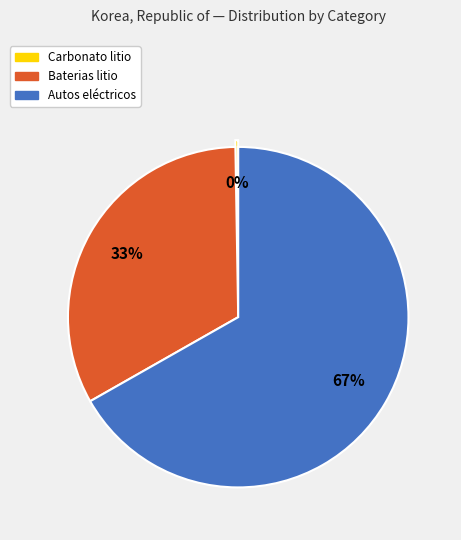

Which category has the biggest portion of the pie?

Autos eléctricos